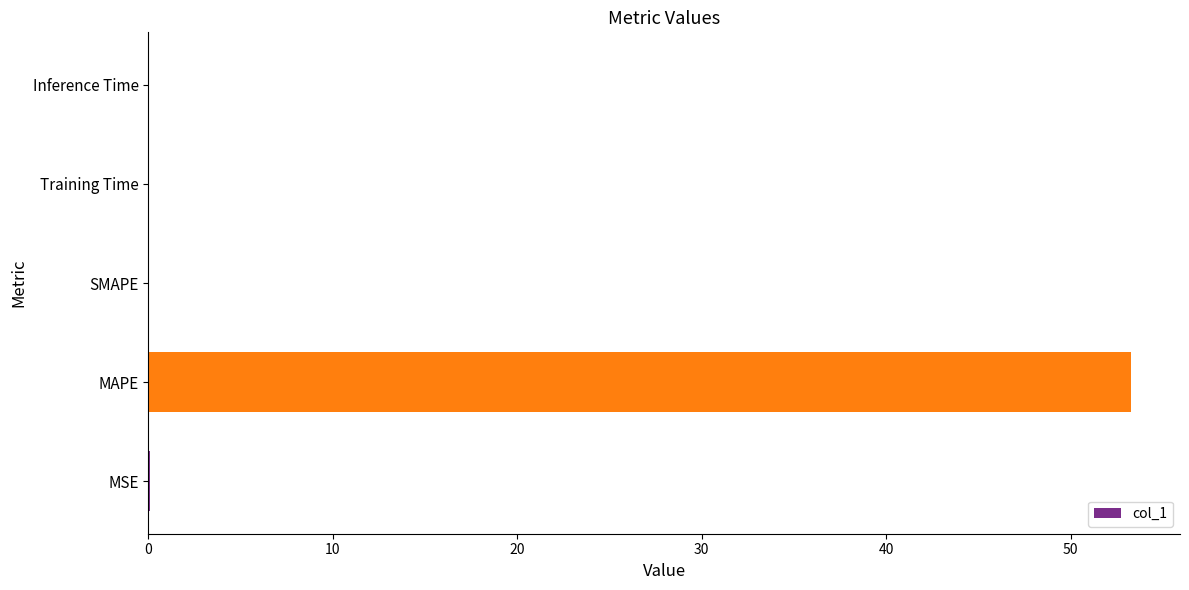

What is the sum of all values?

53.4